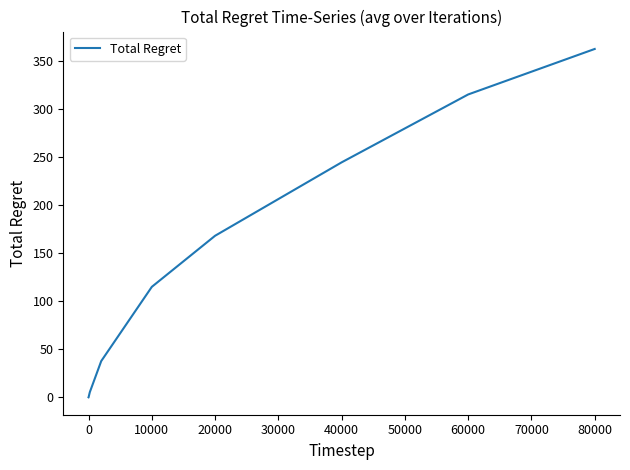

What is the greatest value displayed?

362.7